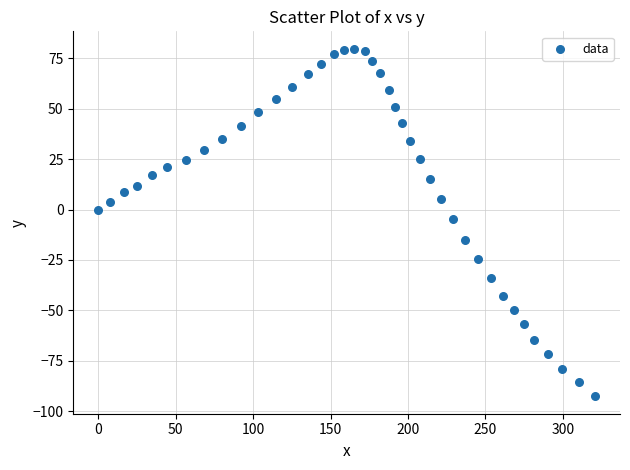

What is the range of X values (max minus min)?

320.8